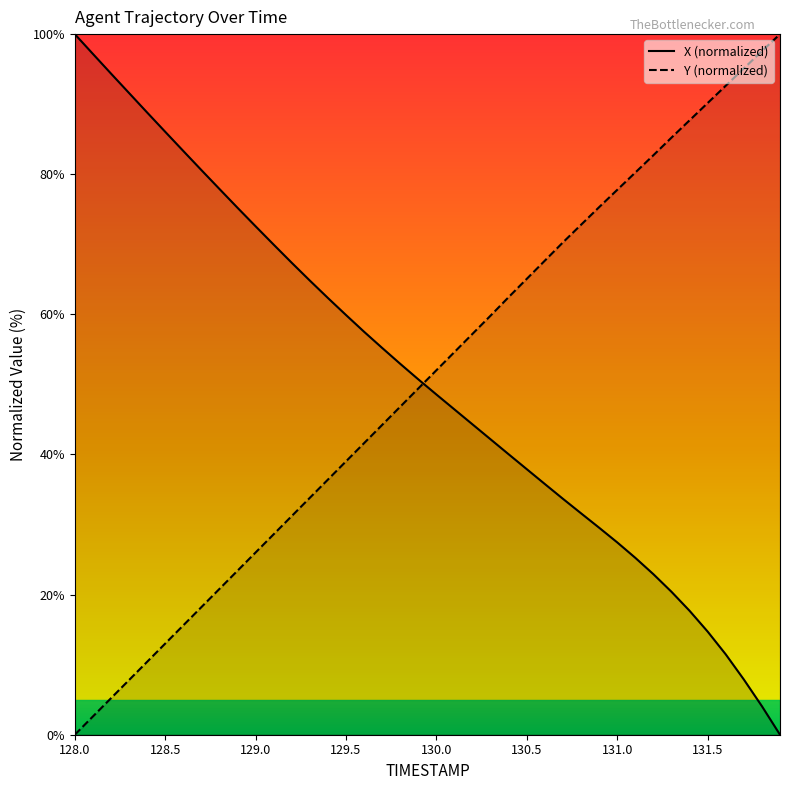

Rank the series by their maximum value, from lowest to highest.

X, Y